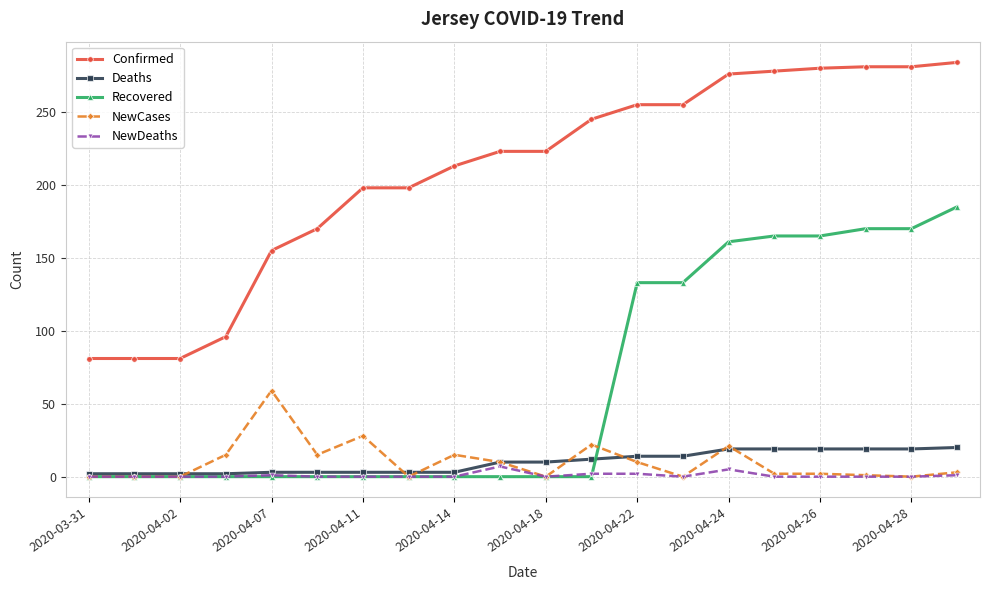

Count the number of data series in this chart.

5